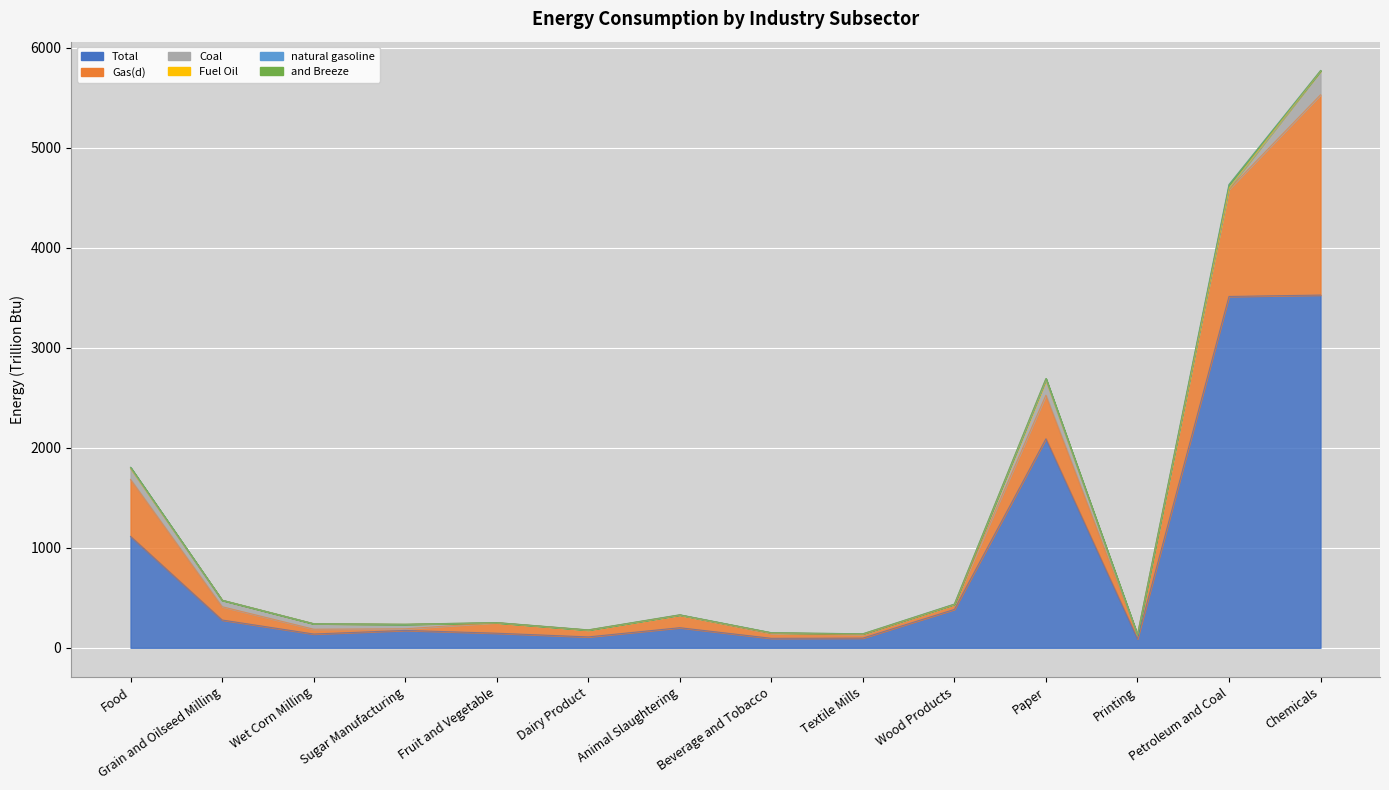

What is the label of the 5th point from the right?

Wood Products